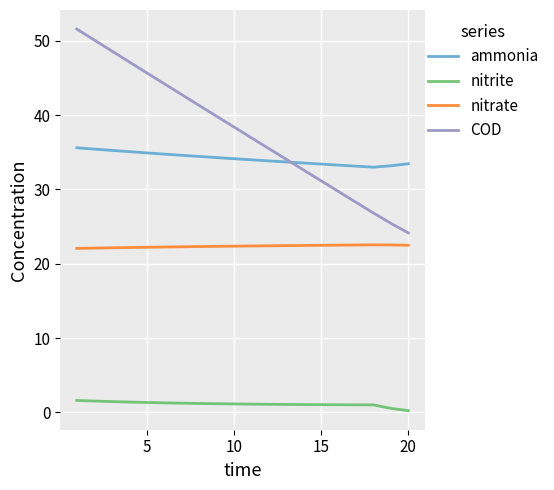

After their last crossing, which series has the higher values: ammonia or COD?

ammonia